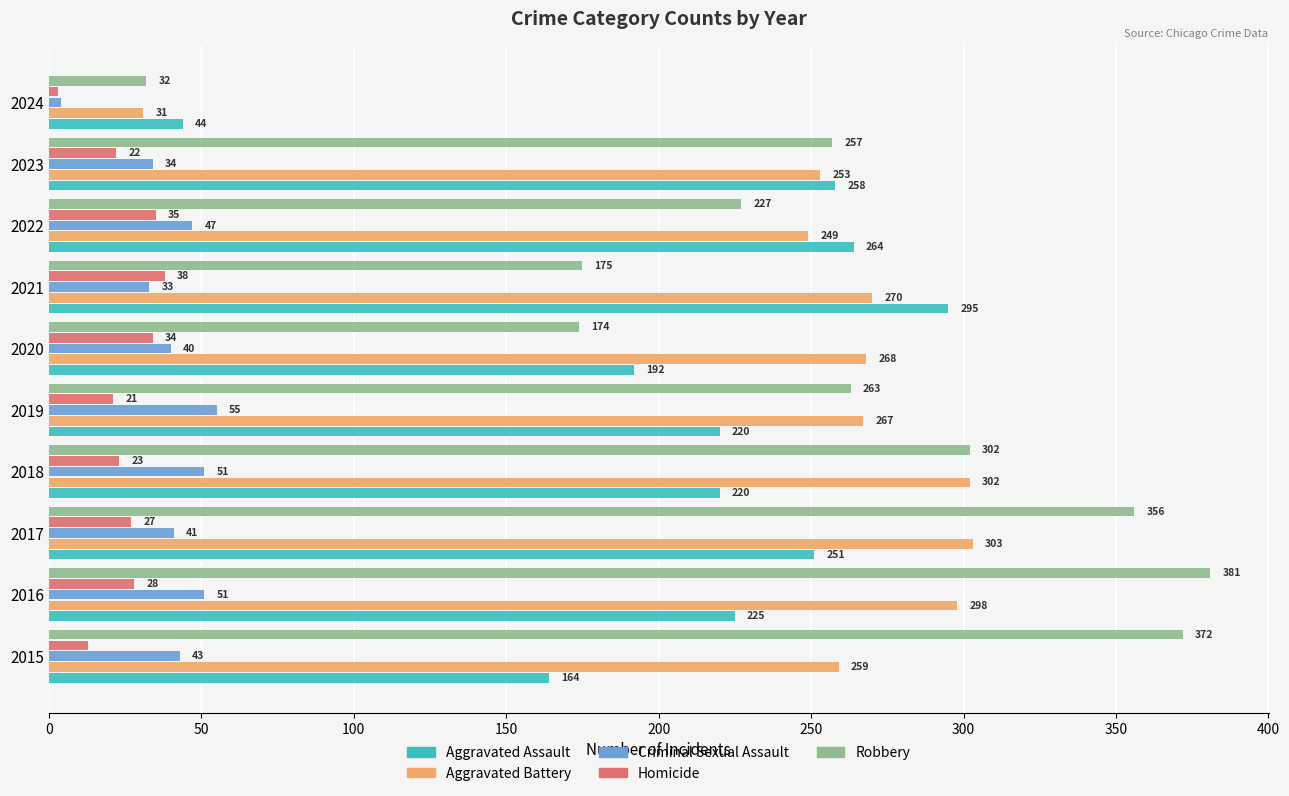

What is the difference between the maximum and second lowest values in the Aggravated Assault series?

131